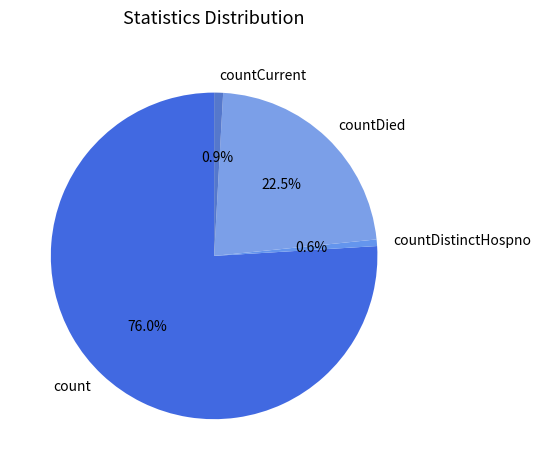

What percentage is the countCurrent slice, to the nearest percent?

1%